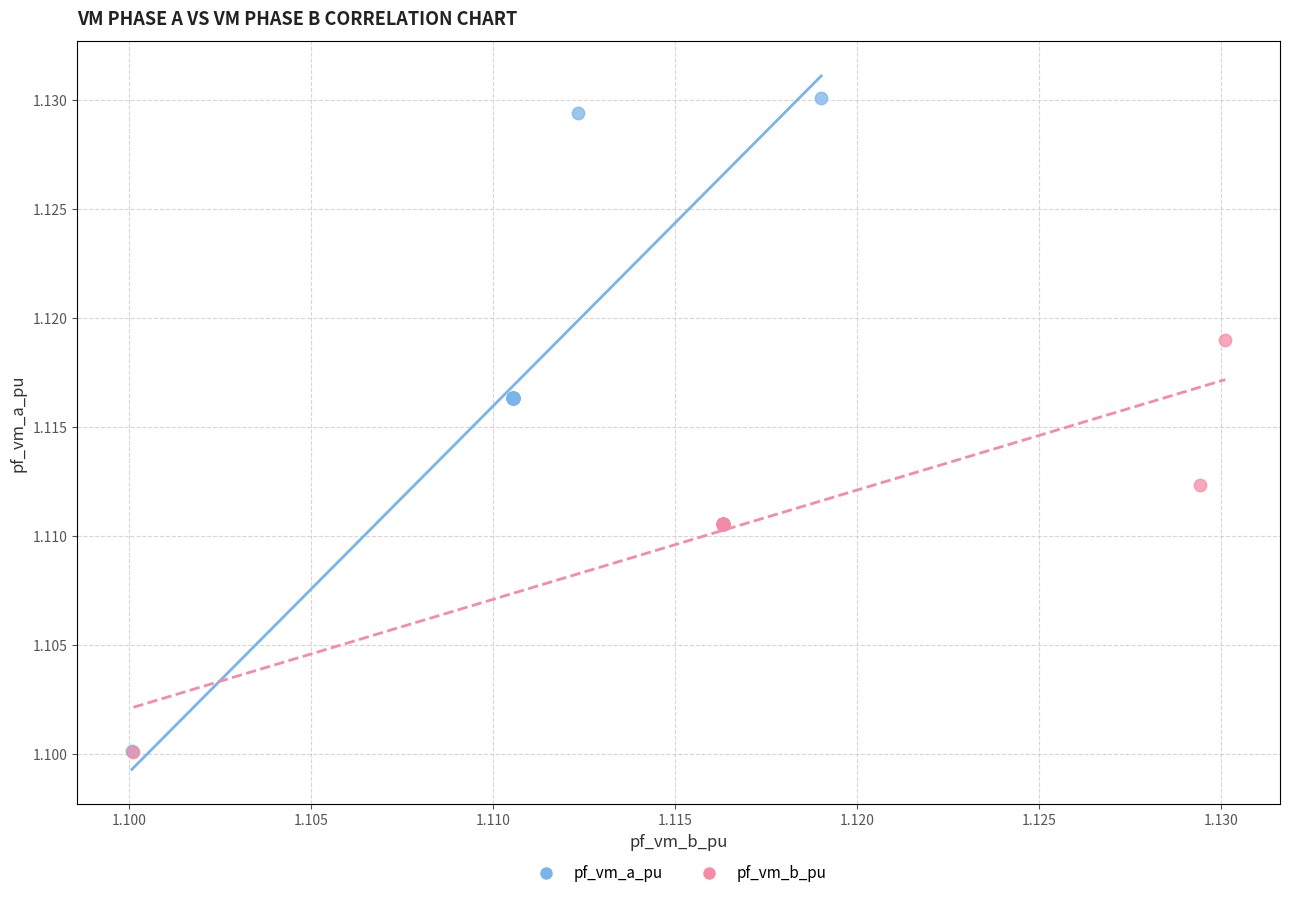

Which series has the widest spread of Y values?

pf_vm_a_pu